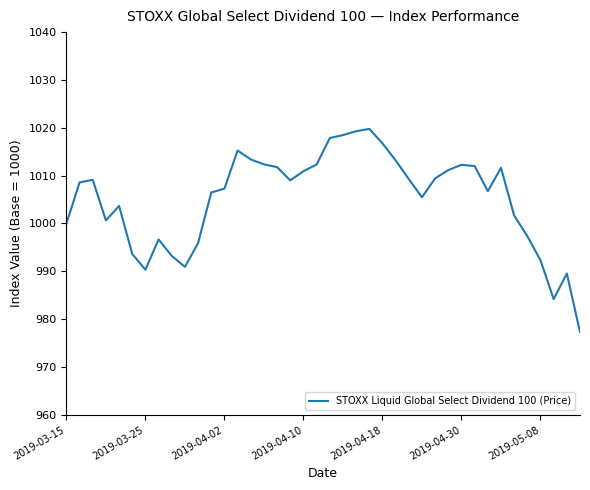

What is the smallest value displayed?

977.3